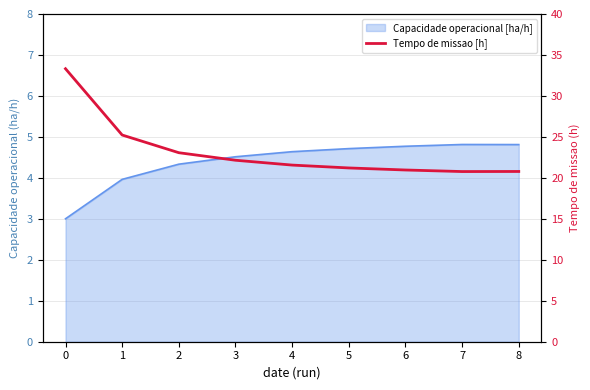

True or false: the data shows 7.0 at 8.

False